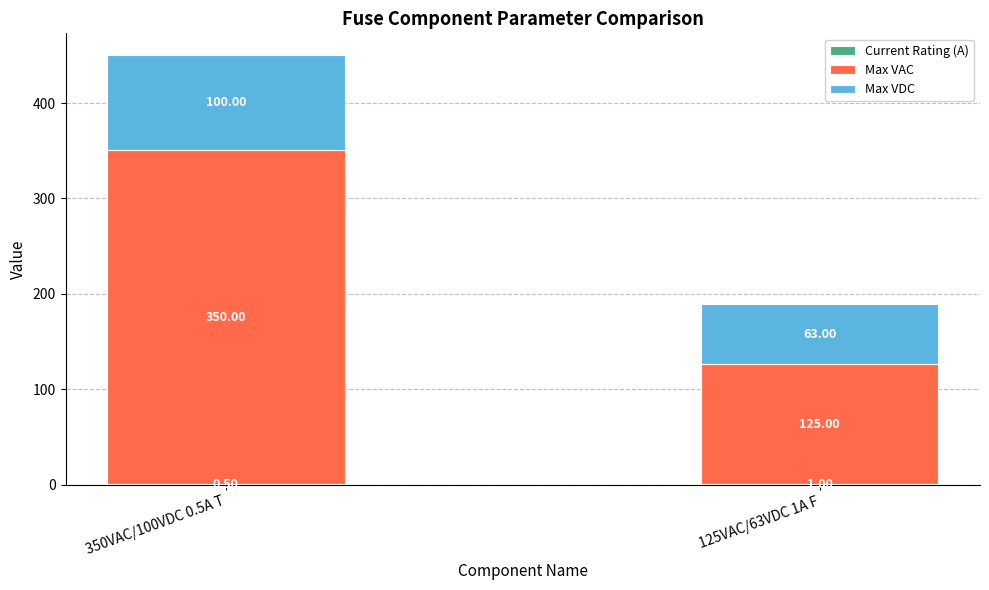

At which category is the sum across all series the highest?

350VAC/100VDC 0.5A T